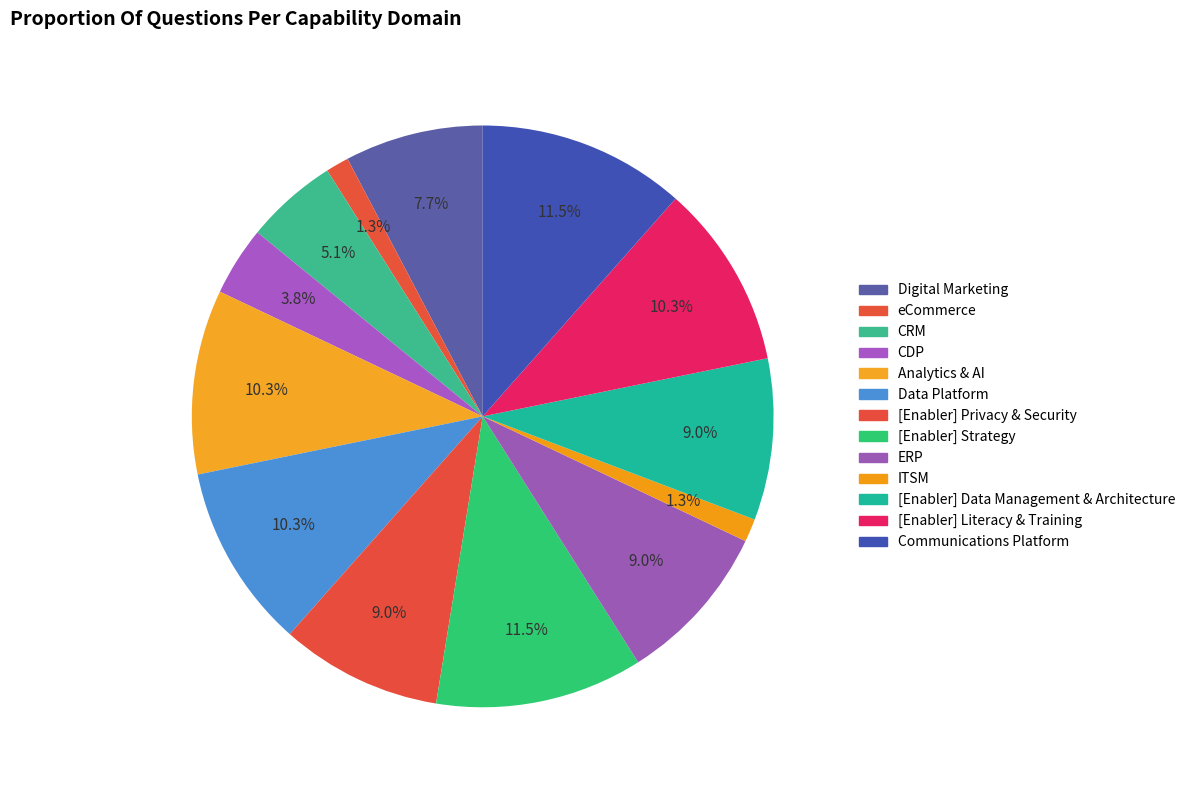

To the nearest percent, what is the difference between the largest and smallest slice percentages?

10%